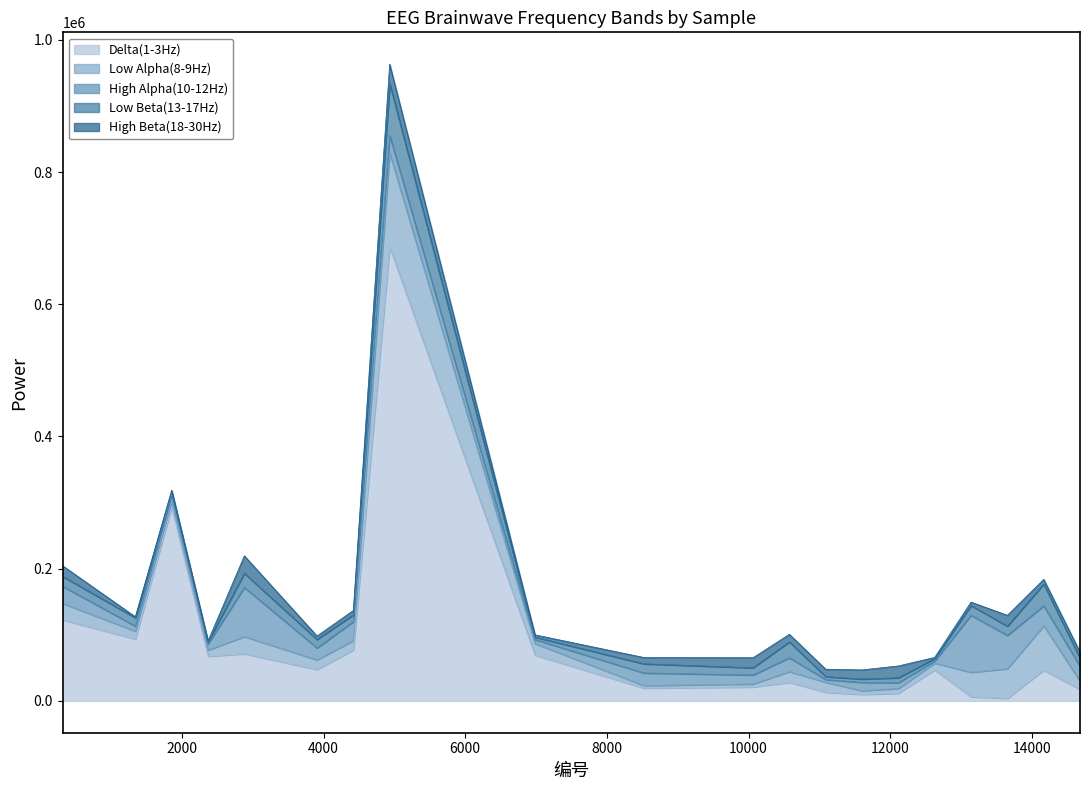

What is the value of the High Alpha(10-12Hz) point at the 4th from the left?

9354